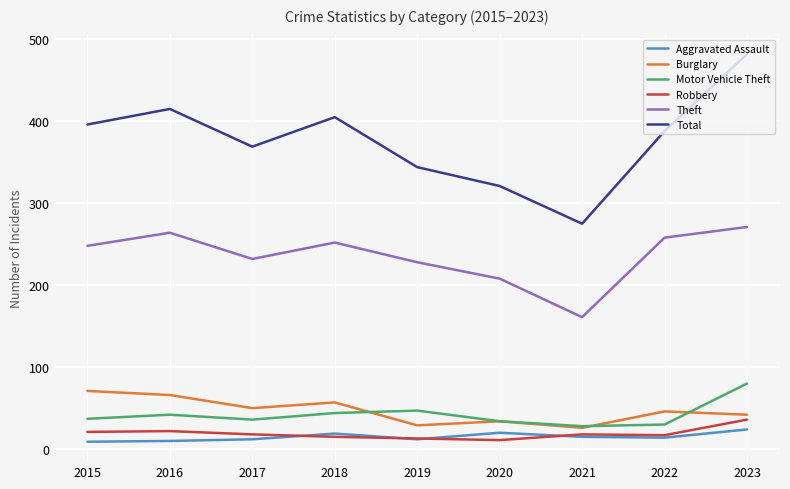

What is the spread (max minus min) of values at 2021?

260